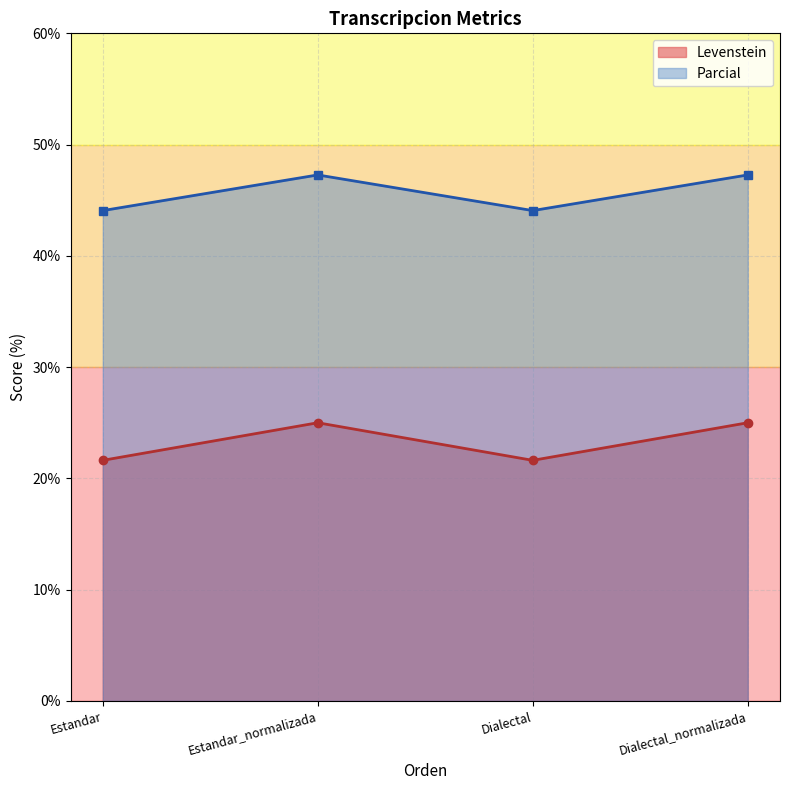

Which series has the widest spread of values?

Levenstein